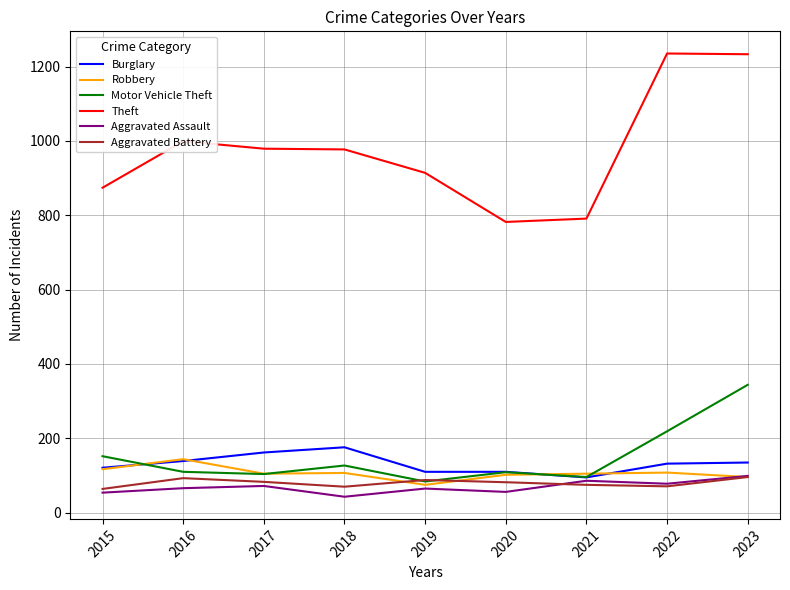

The Robbery series shows 47 at 2018. True or false?

False